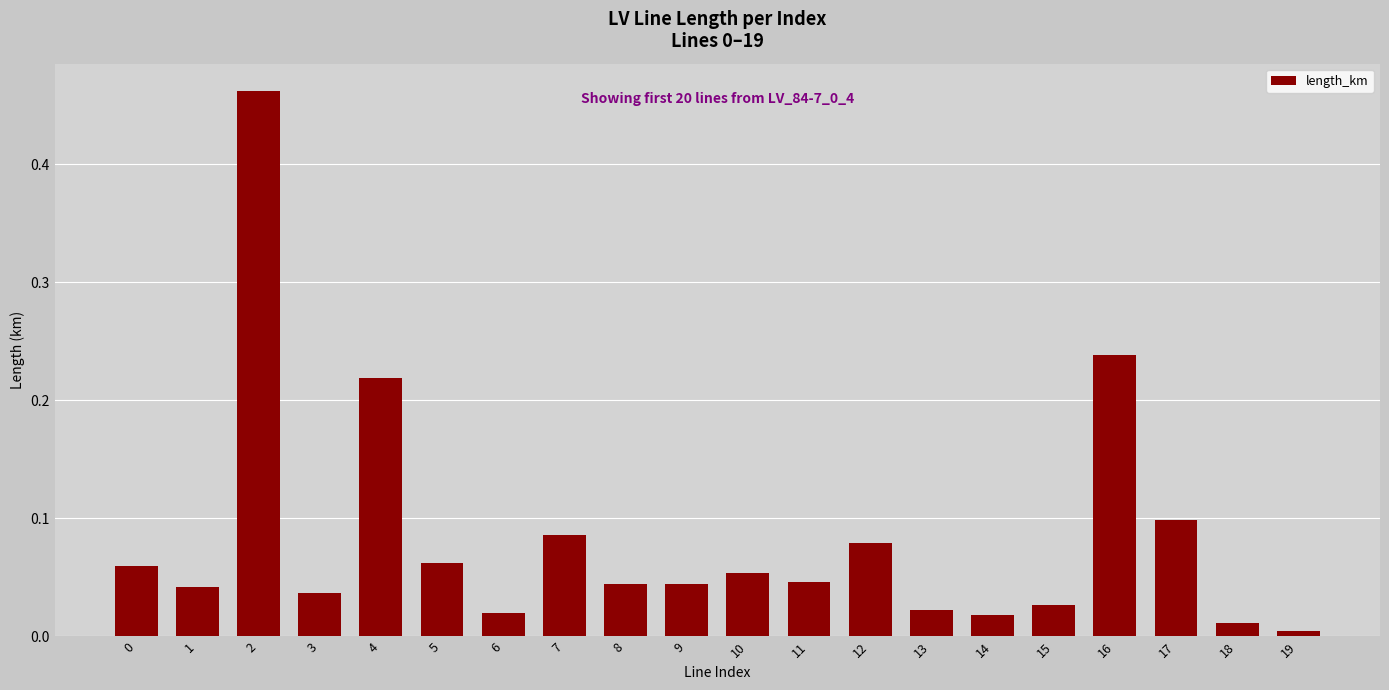

Is it true that the value at 0 is 0.1?

True